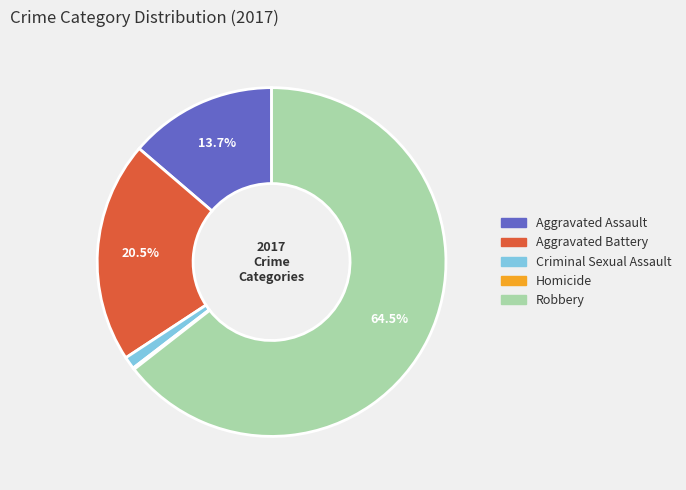

Which category has the biggest portion of the pie?

Robbery